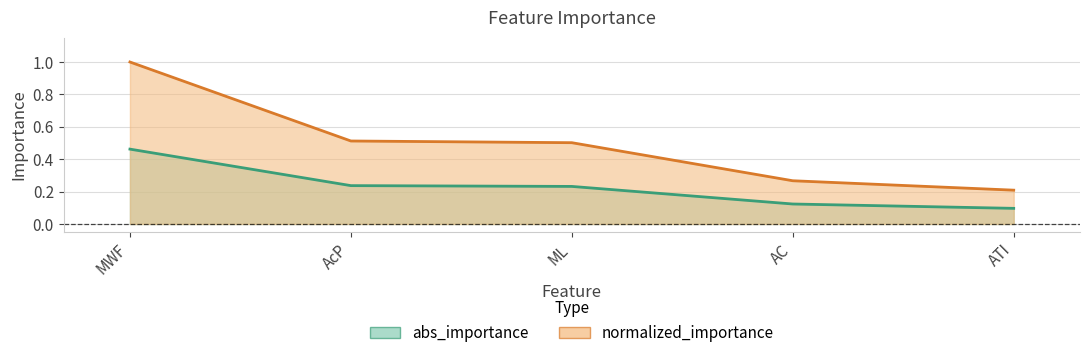

How many series are shown in this chart?

2